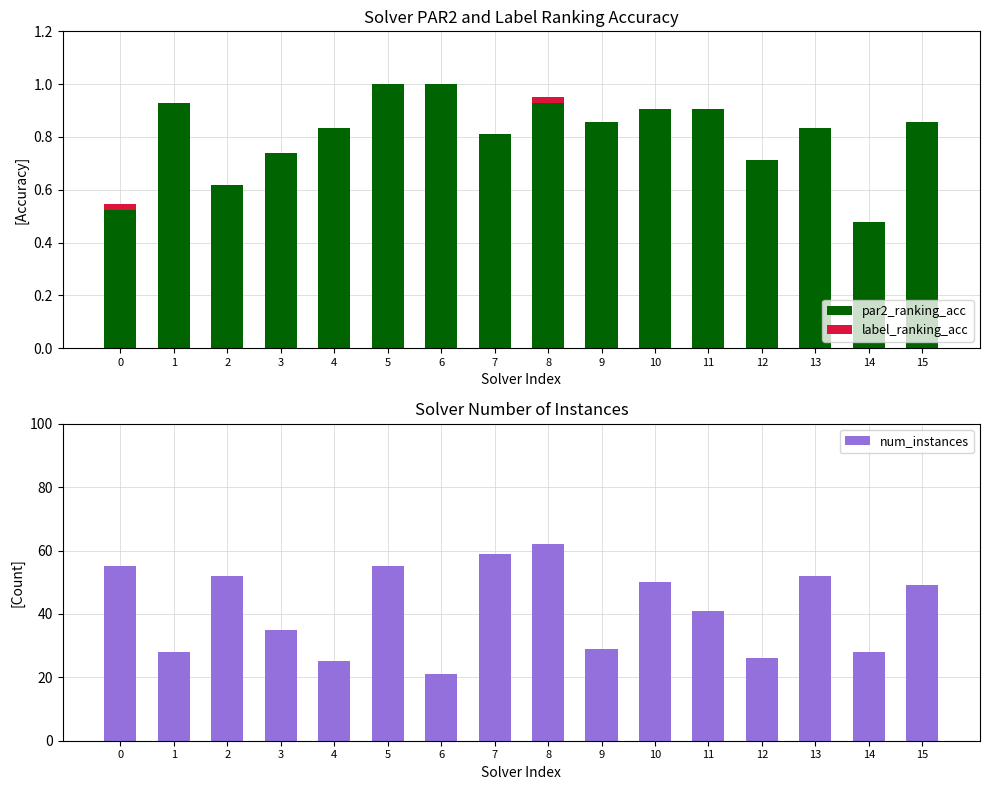

Between 5 and 9, which series saw the biggest shift?

num_instances